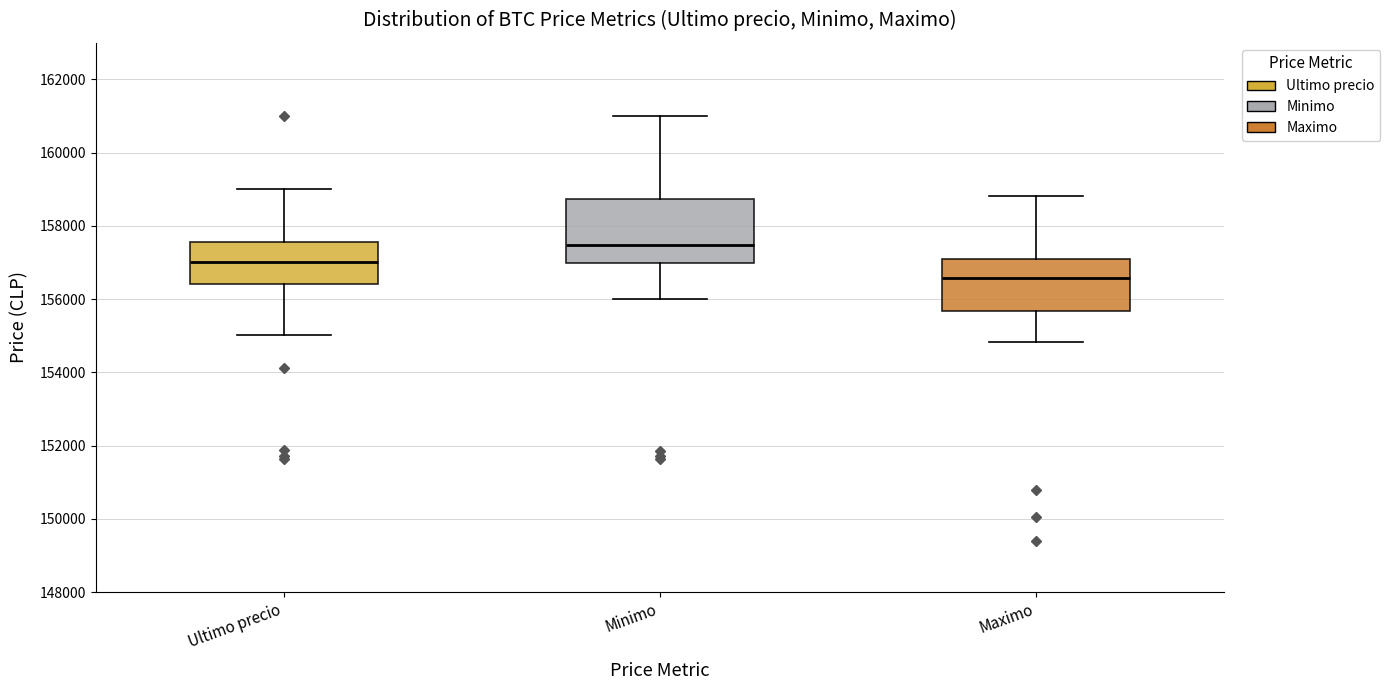

Where does the median line of the box for Minimo sit on the y-axis? The values are not printed on the chart, so give them approximately, as read against the axis.

157400